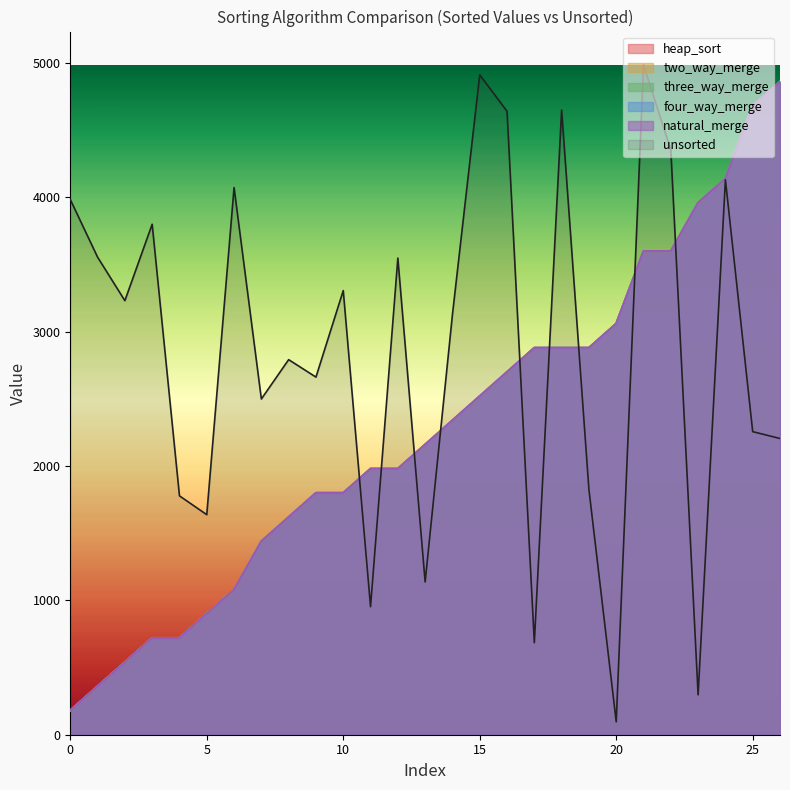

Rank the series at 25 from lowest to highest value.

heap_sort, two_way_merge, three_way_merge, four_way_merge, natural_merge